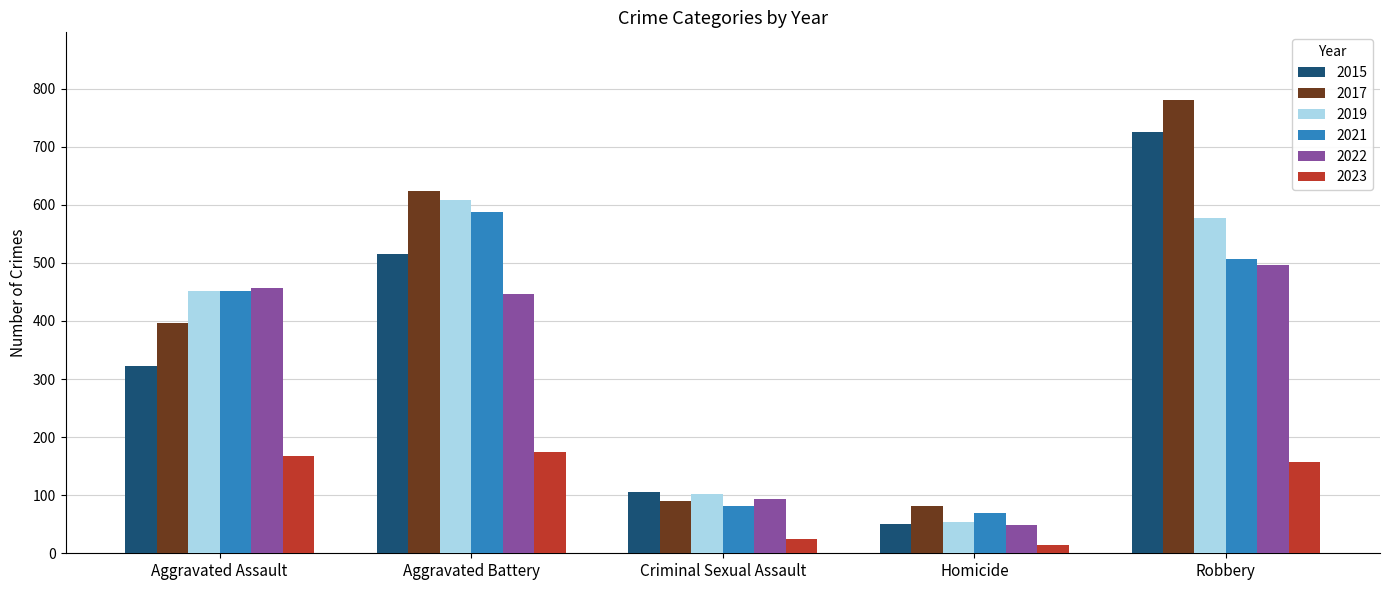

Where is 2015 nearest to the value 388?

Aggravated Assault